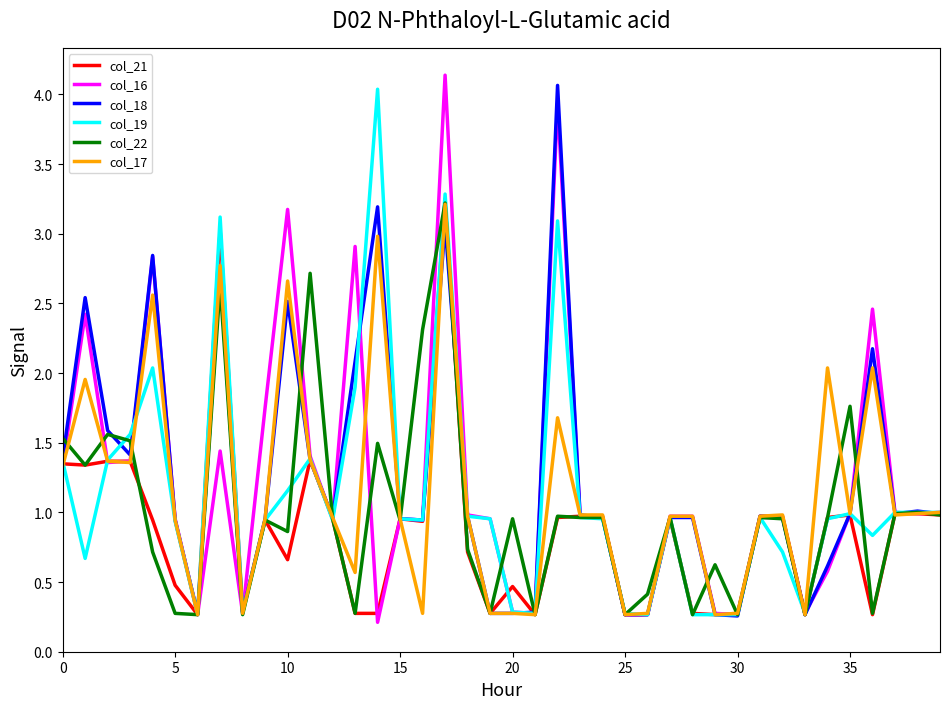

How many interior local peaks does the col_16 series have?

9